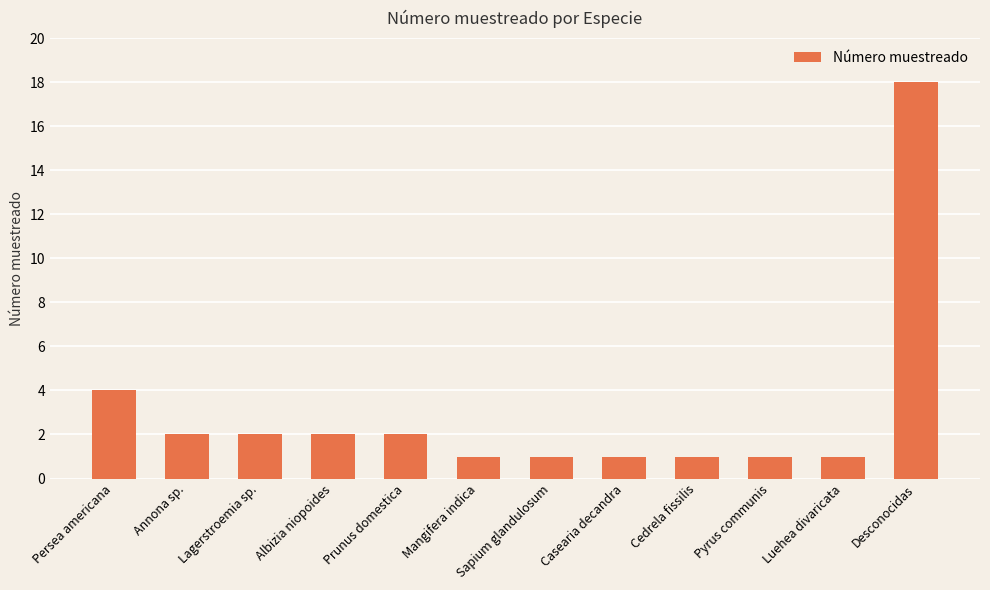

Reading right to left, transcribe all the data shown in this chart.

Desconocidas=18	Luehea divaricata=1	Pyrus communis=1	Cedrela fissilis=1	Casearia decandra=1	Sapium glandulosum=1	Mangifera indica=1	Prunus domestica=2	Albizia niopoides=2	Lagerstroemia sp.=2	Annona sp.=2	Persea americana=4